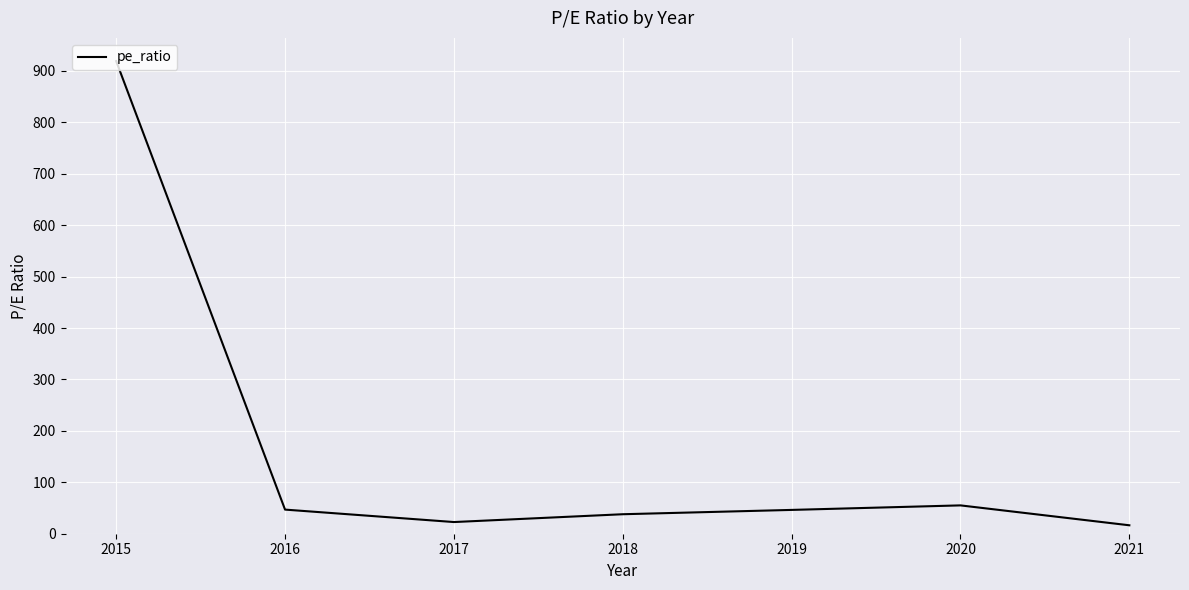

What is the sum of all values?

1144.3